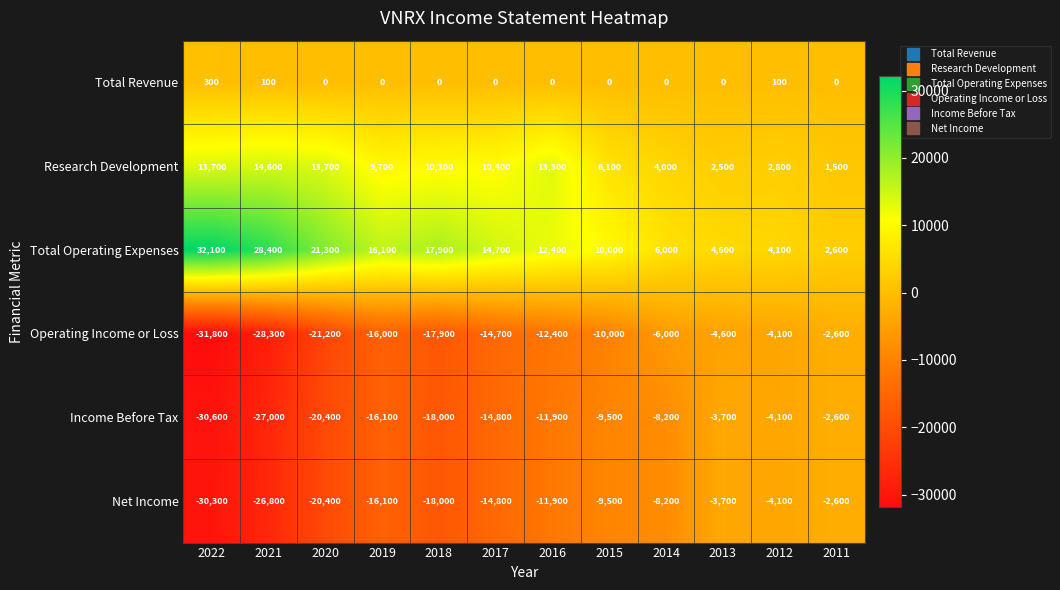

How many Total Revenue values are between 0 and 100?

11